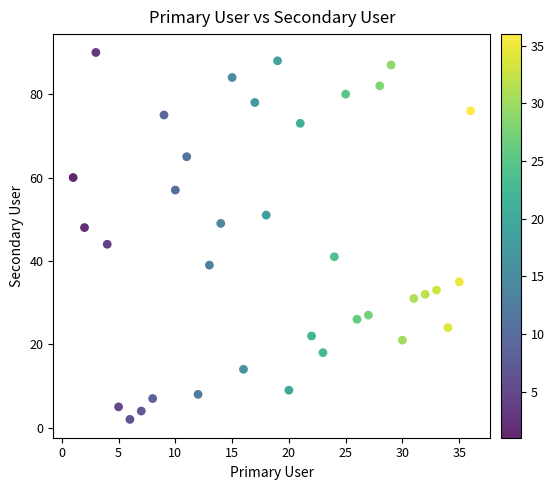

What is the range of Y values (max minus min)?

88